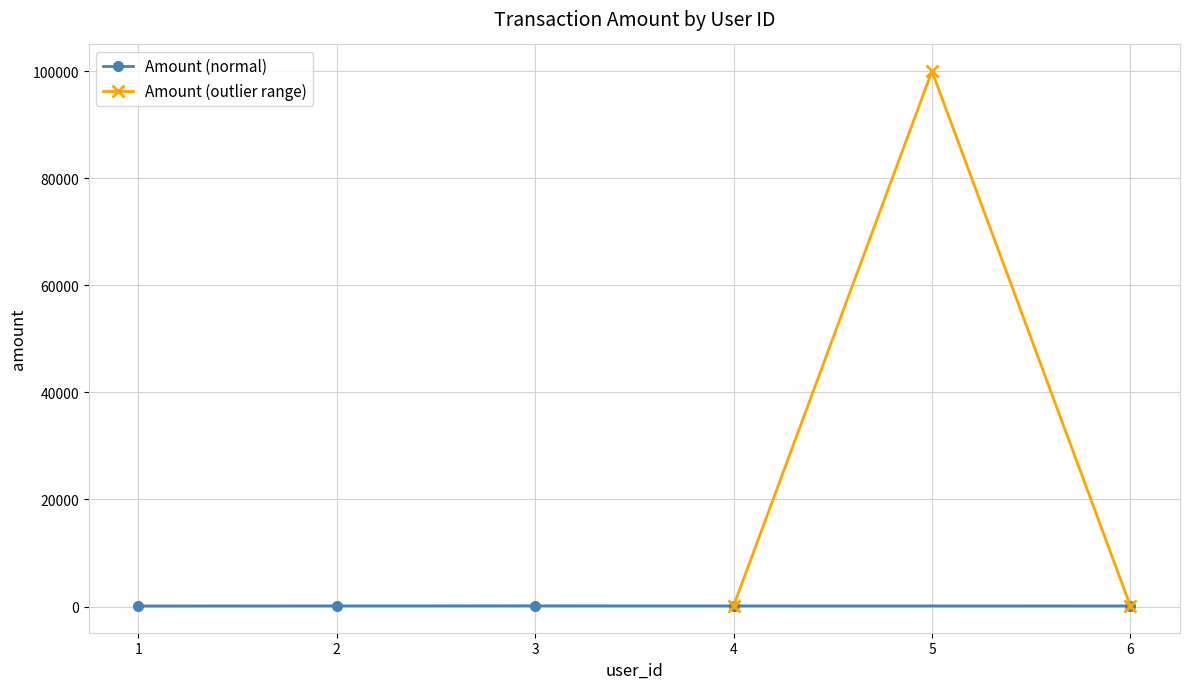

List the labels in order of value, smallest first.

1, 6, 4, 2, 3, 5